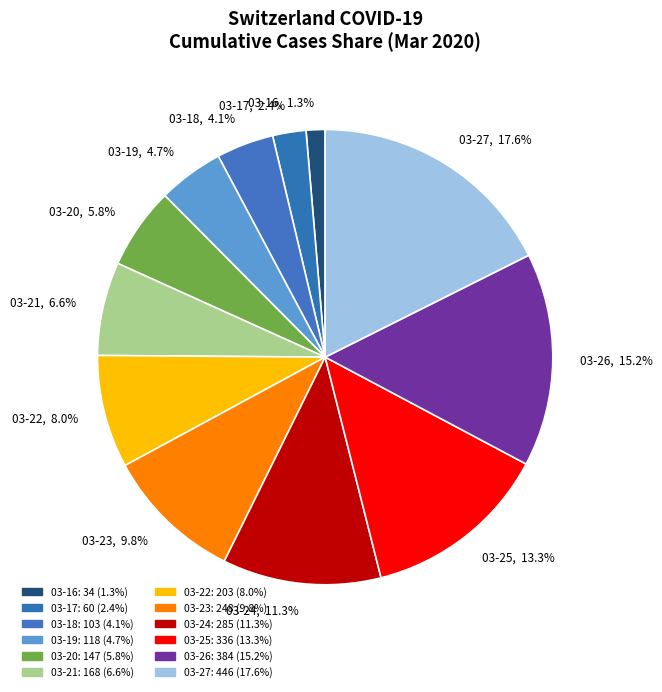

Does any single category account for the majority?

No